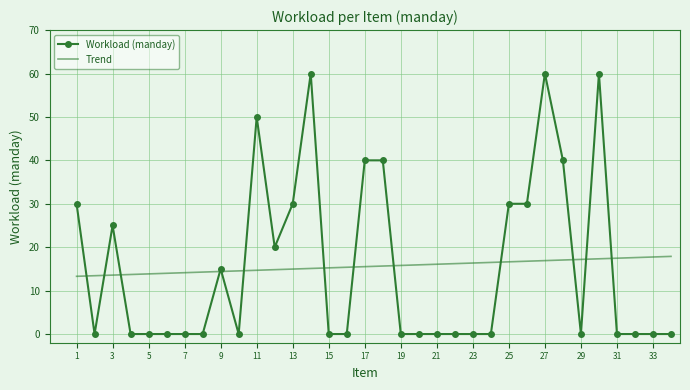

List the series in order of their peak value, lowest first.

Trend, Workload (manday)